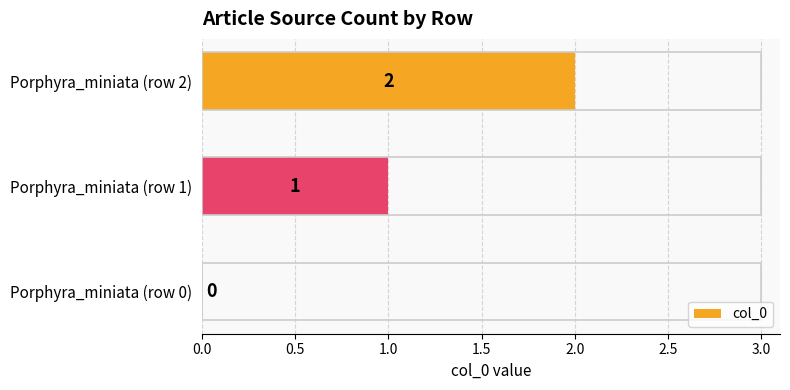

The chart shows a value of 0 at Porphyra_miniata (row 0). True or false?

True